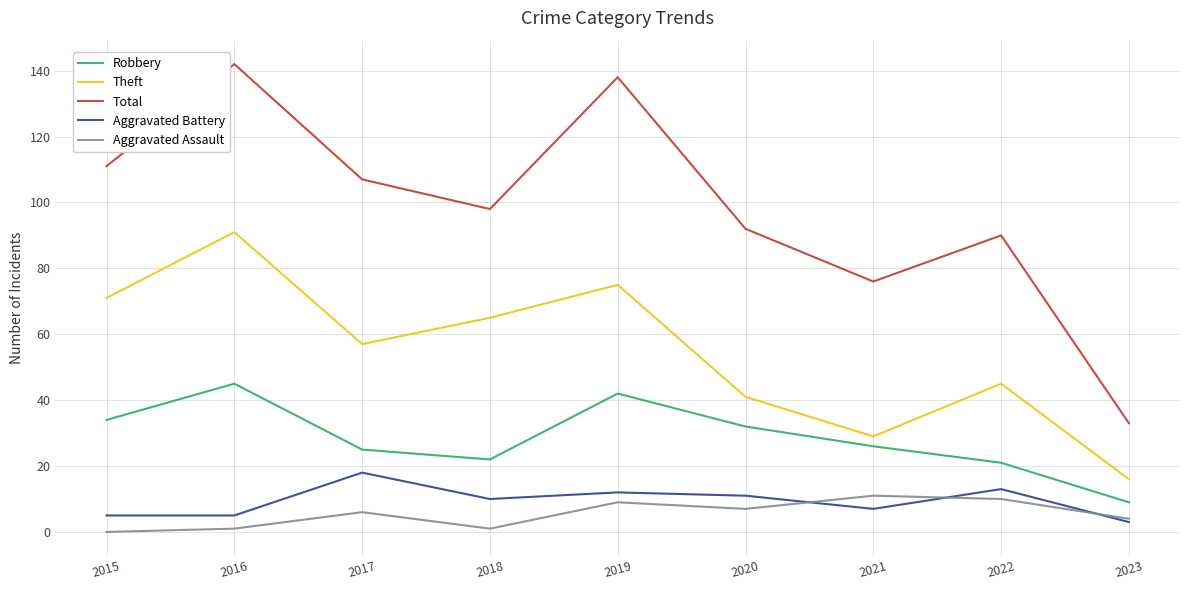

Which series has the largest range (max minus min)?

Total